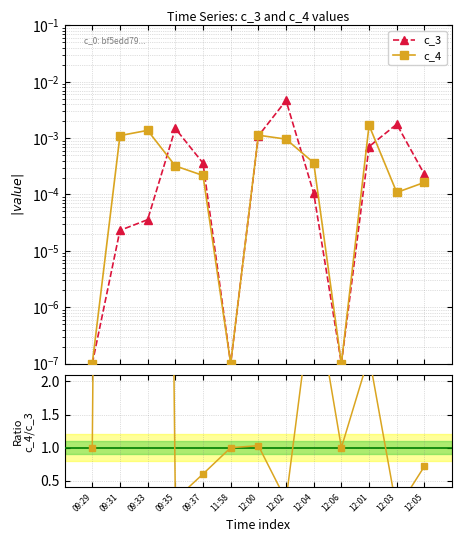

True or false: c_4 / c_3 has a value of 3.5 at 12:04.

True